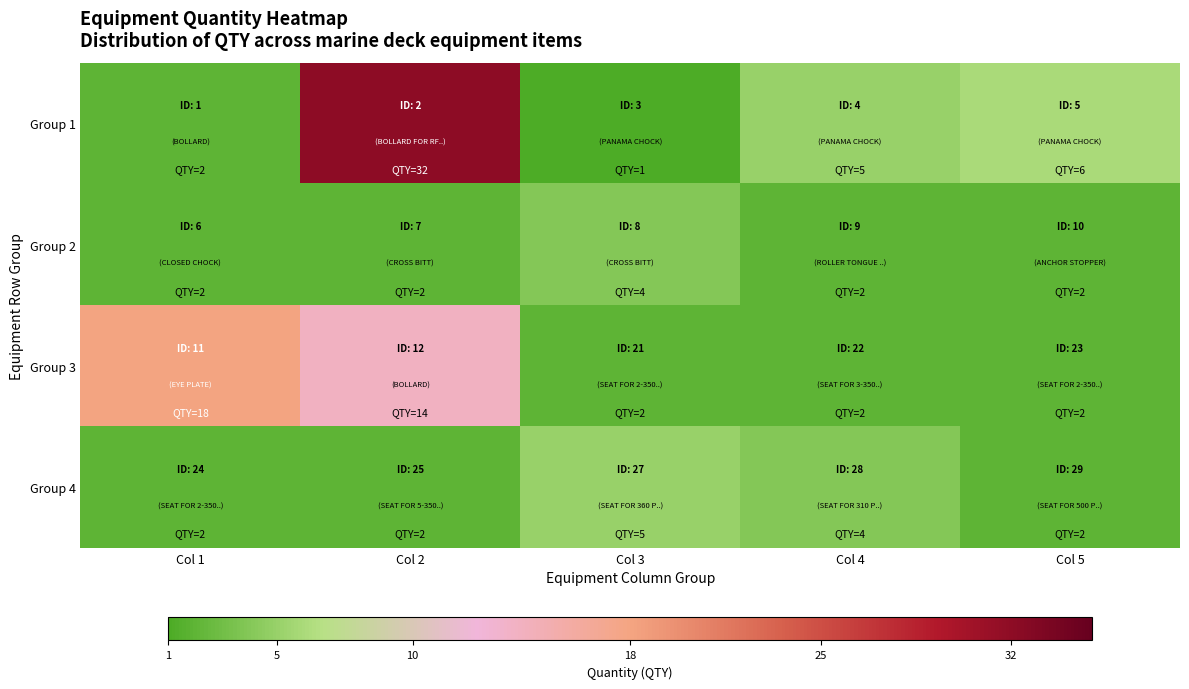

Which has a higher value, Col 2 or Col 4?

Col 2